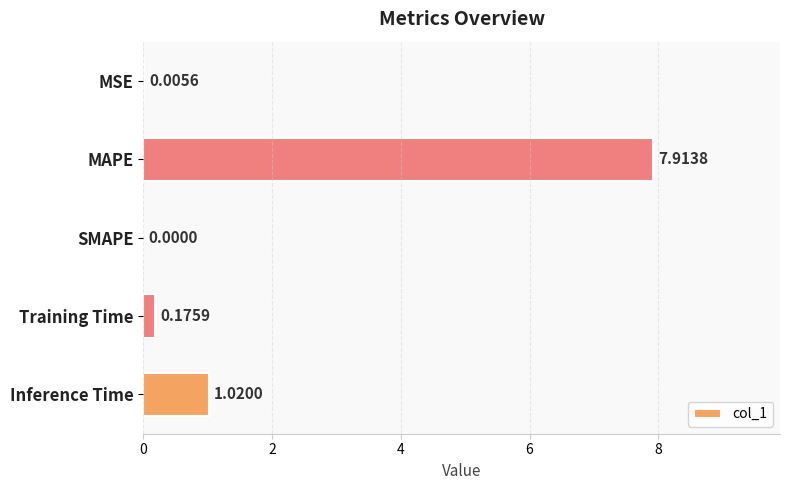

What is the sum of all values?

9.1